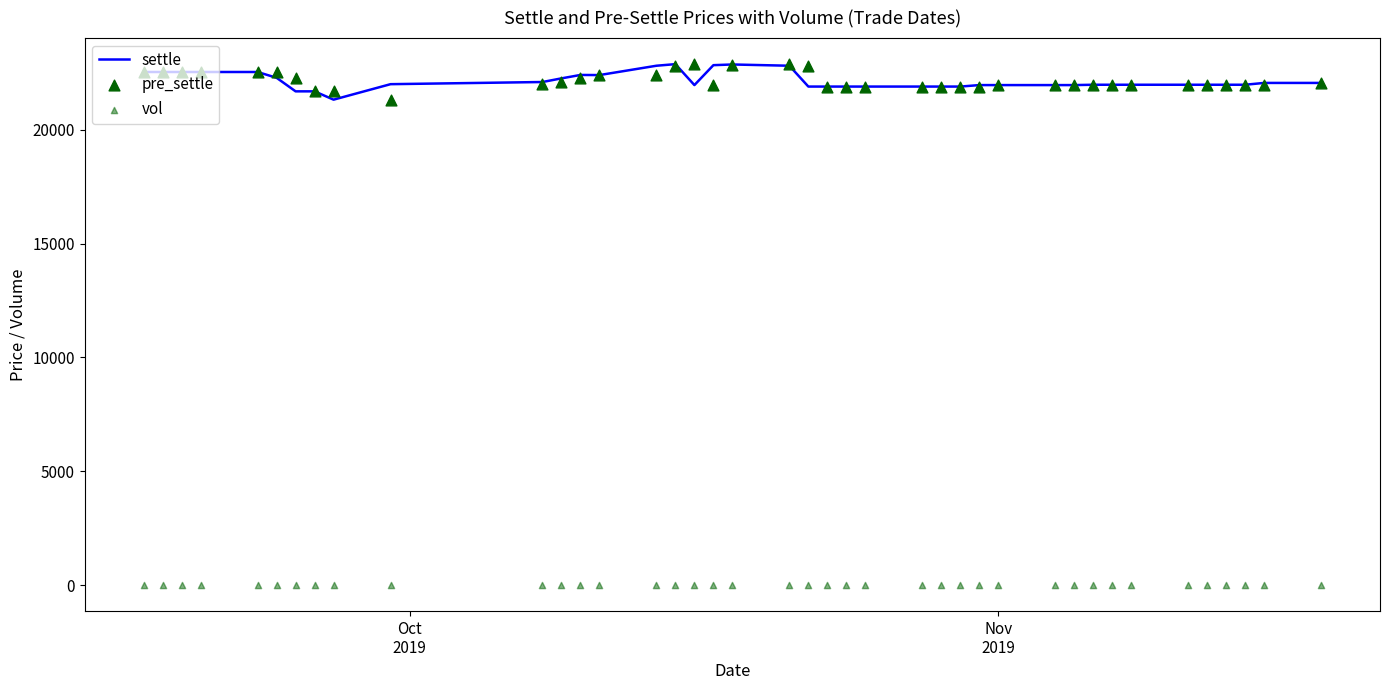

Which series contains the lowest Y value?

vol